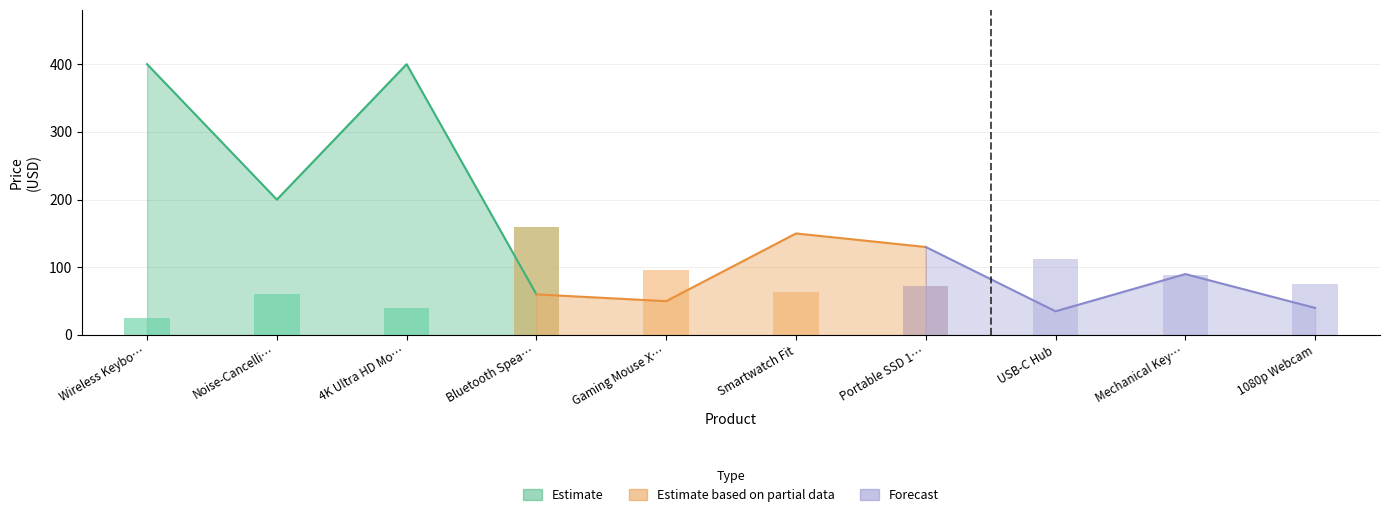

What is the label of the 2nd bar from the left?

Noise-Cancelling Headphones Max